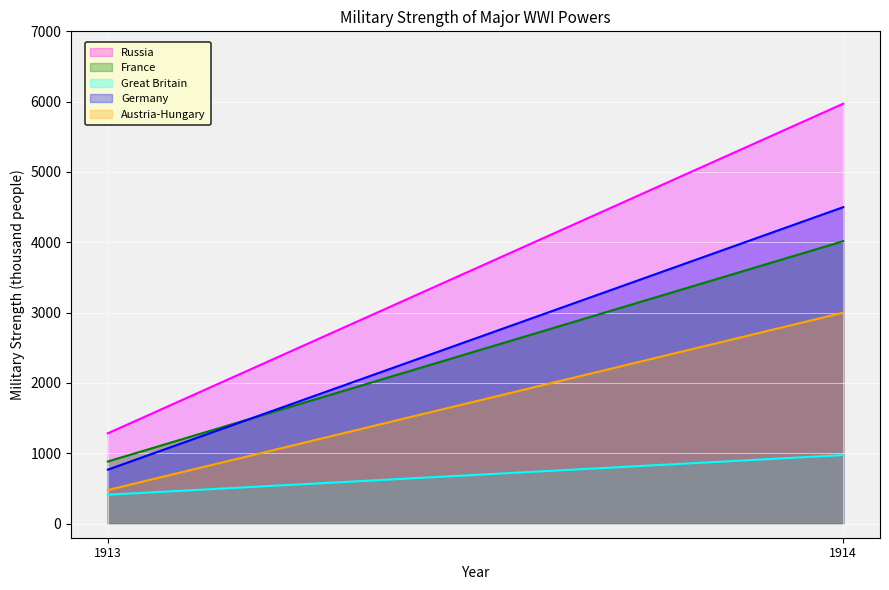

Count the Germany values in the range 768 to 4500.

2